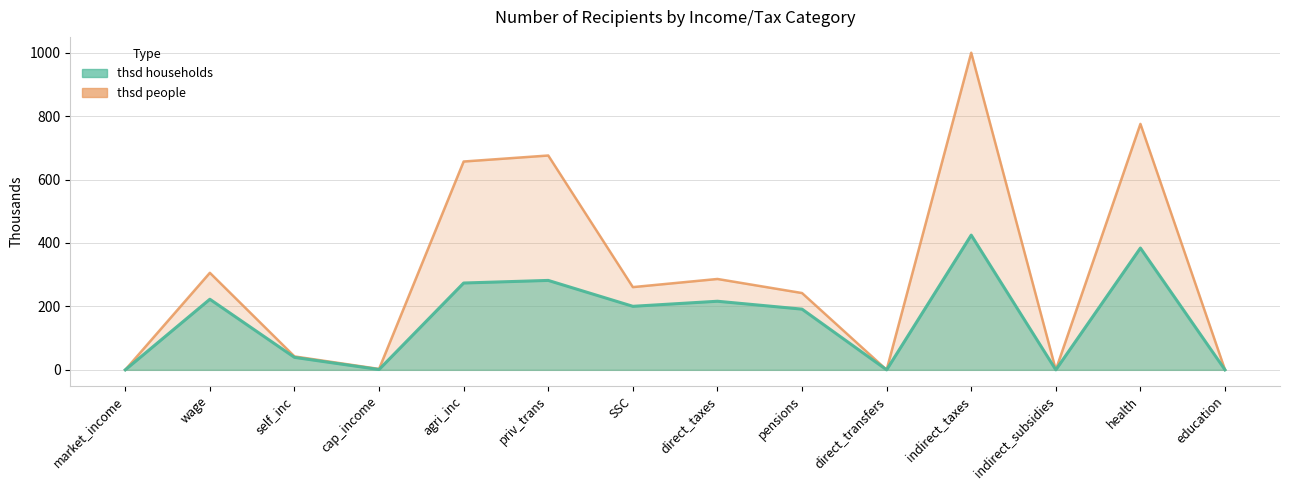

True or false: thsd households and thsd people cross at least once.

False